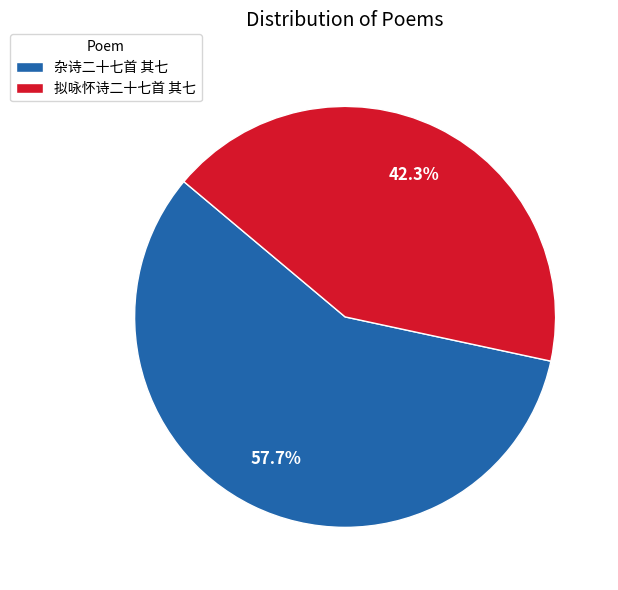

What percentage is NOT represented by 杂诗二十七首 其七?

42.3%